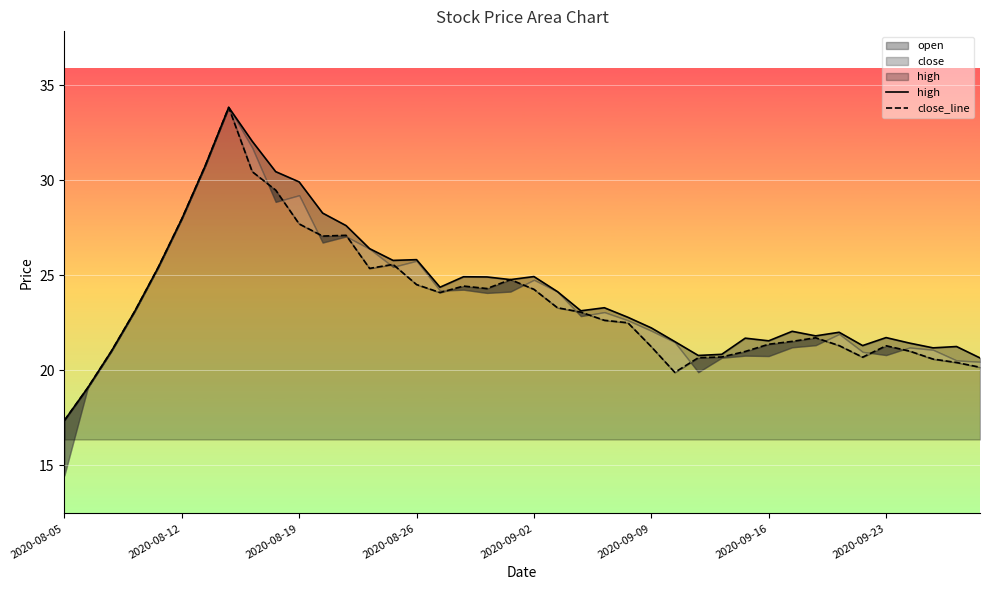

True or false: high and close_line cross at least once.

False